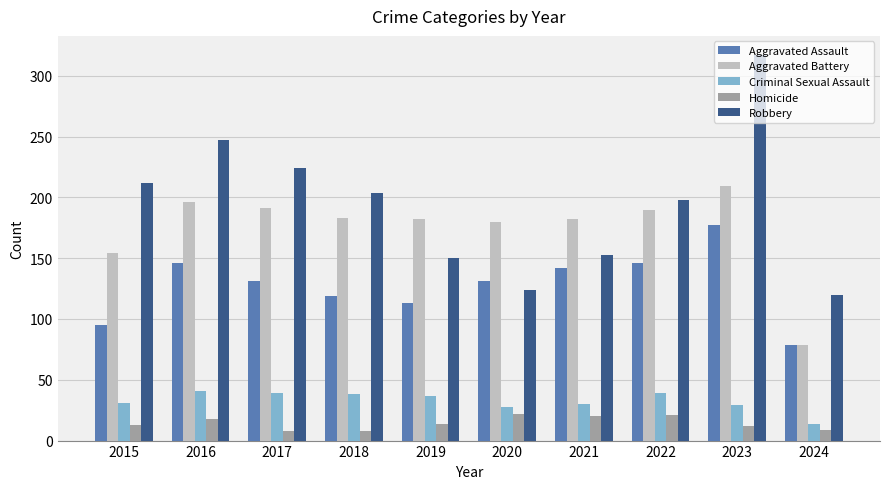

What is the value of the Homicide bar at the 6th from the left?

22